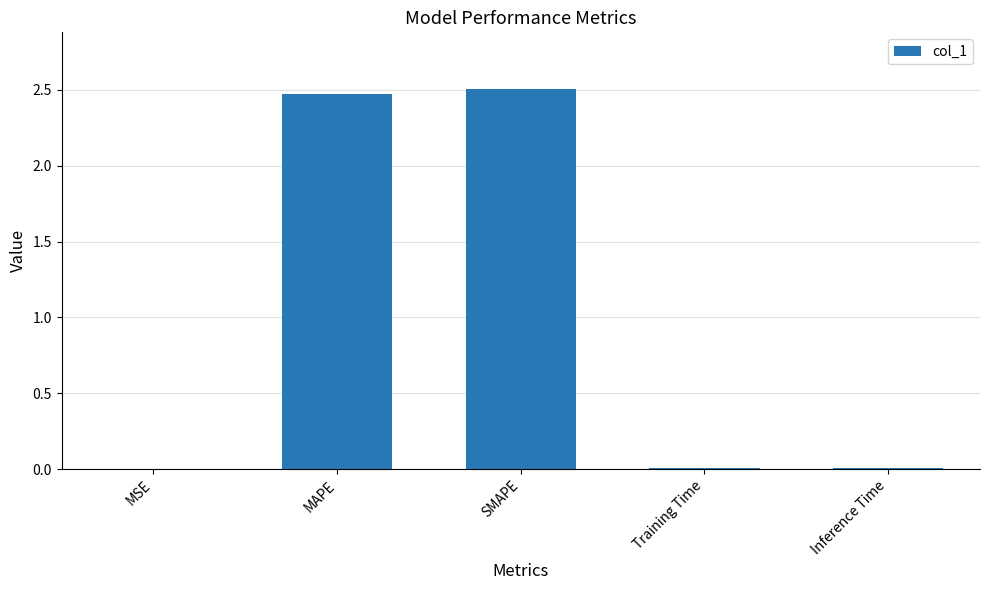

Which category has the highest value across all series?

SMAPE